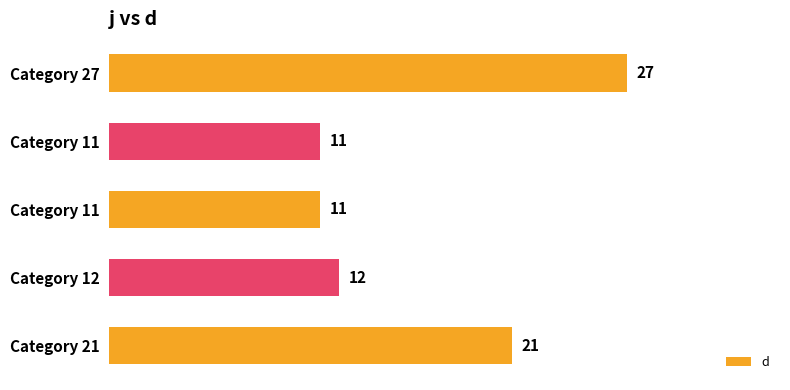

Count the number of categories in the chart.

5